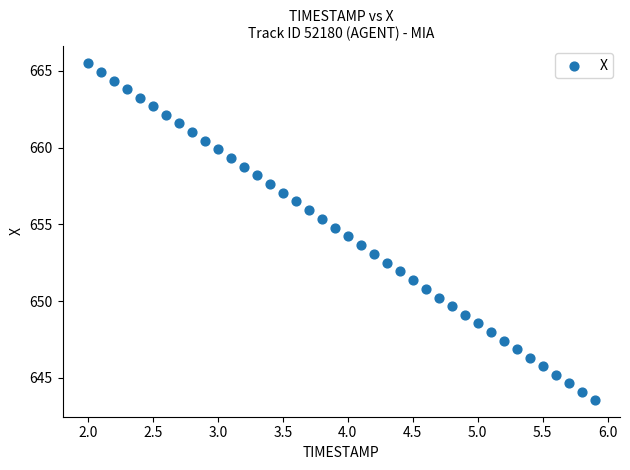

What is the range of X values (max minus min)?

3.9